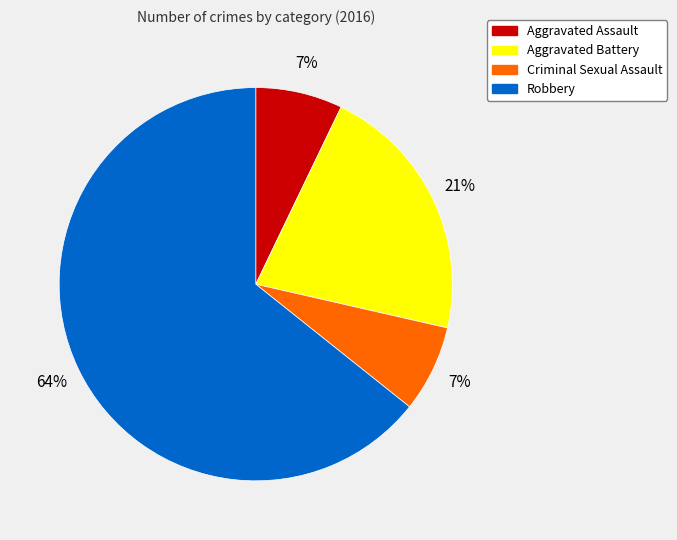

How many segments does this pie chart have?

4